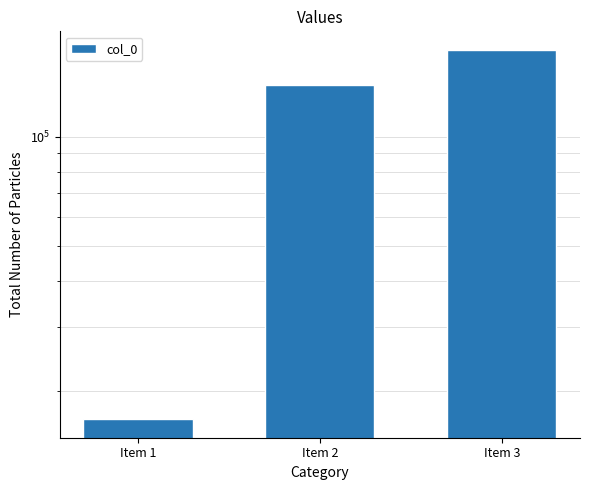

What is the approximate value at Item 1, to the nearest 100?

16700